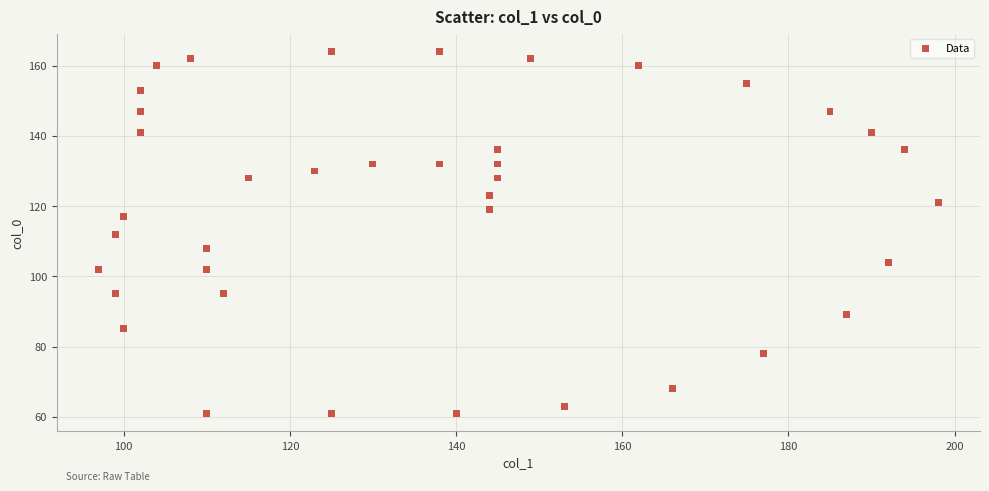

What is the range of X values (max minus min)?

101